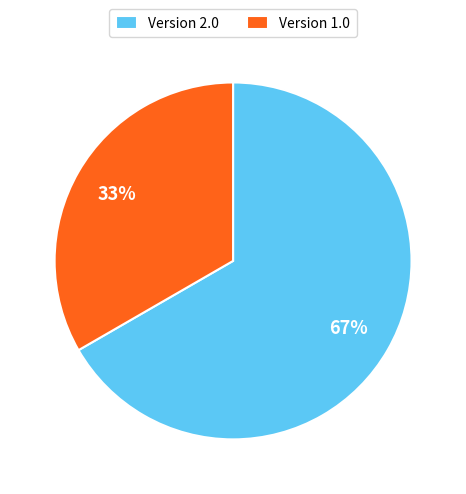

What is the largest slice in the pie chart?

Version 2.0